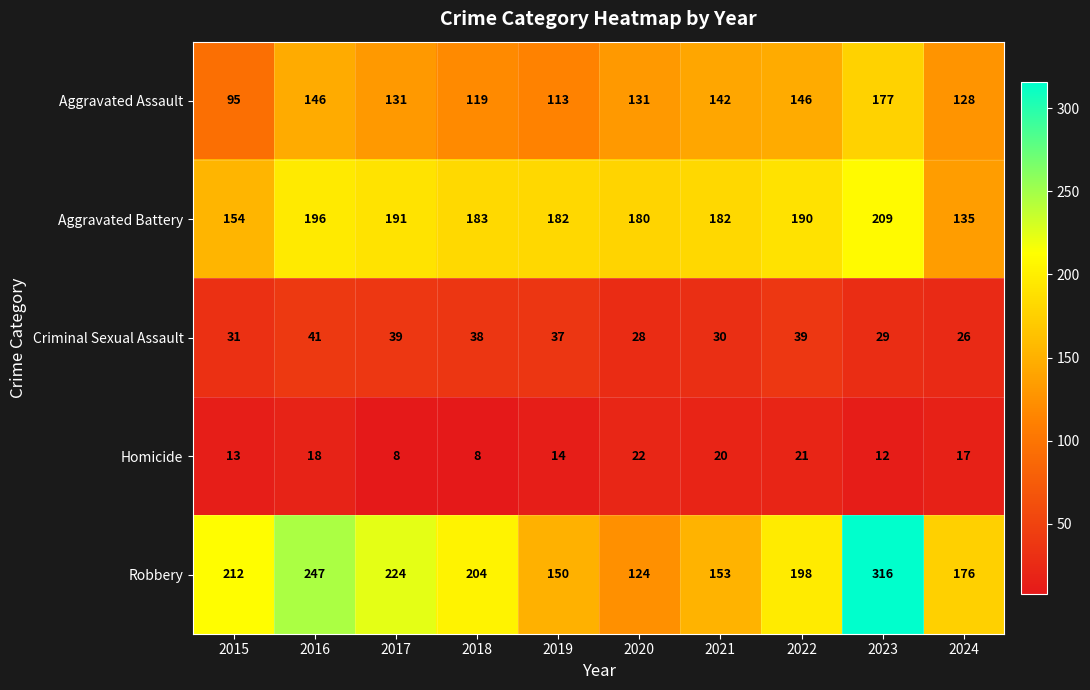

What is the difference between the Robbery values at 2022 and 2021?

45